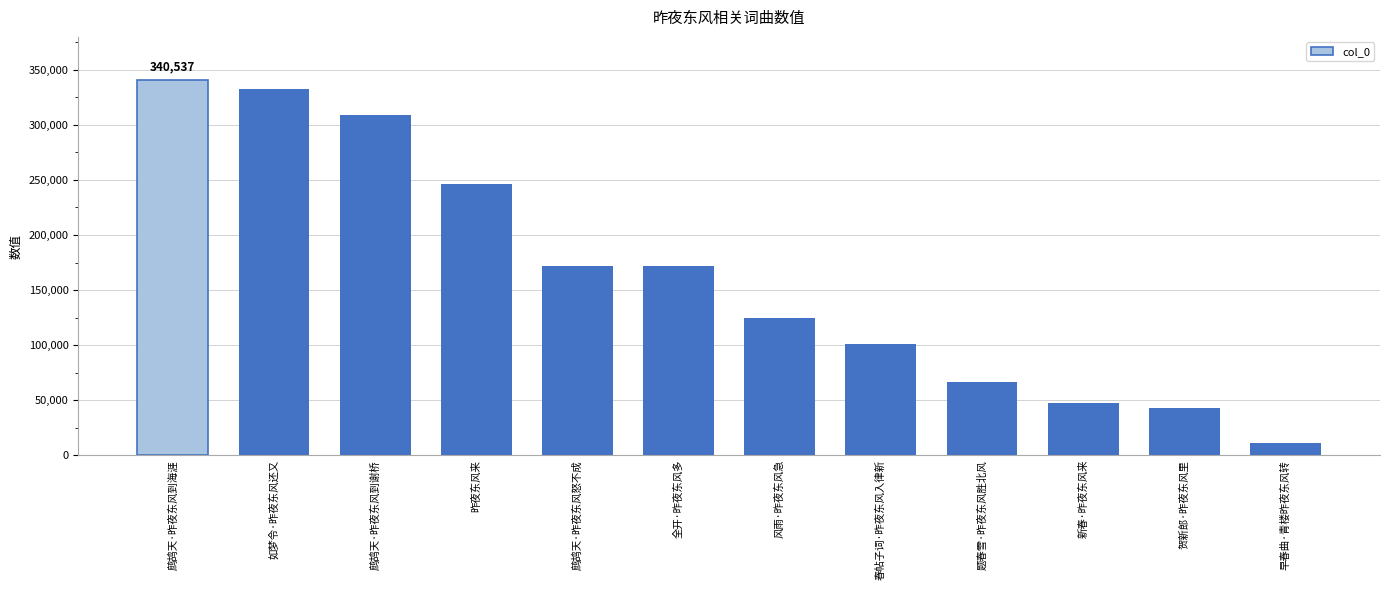

What is the change in value from 鹧鸪天·昨夜东风到谢桥 to 风雨·昨夜东风急?

-183765